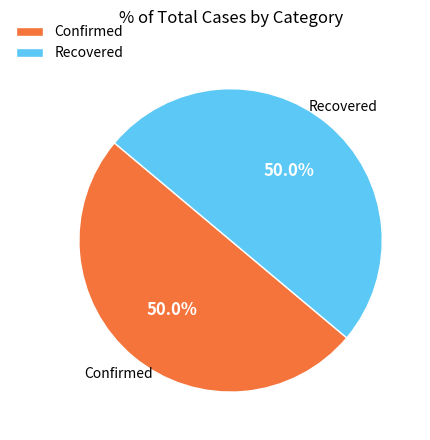

Is the sum of Confirmed and Recovered greater than half?

Yes